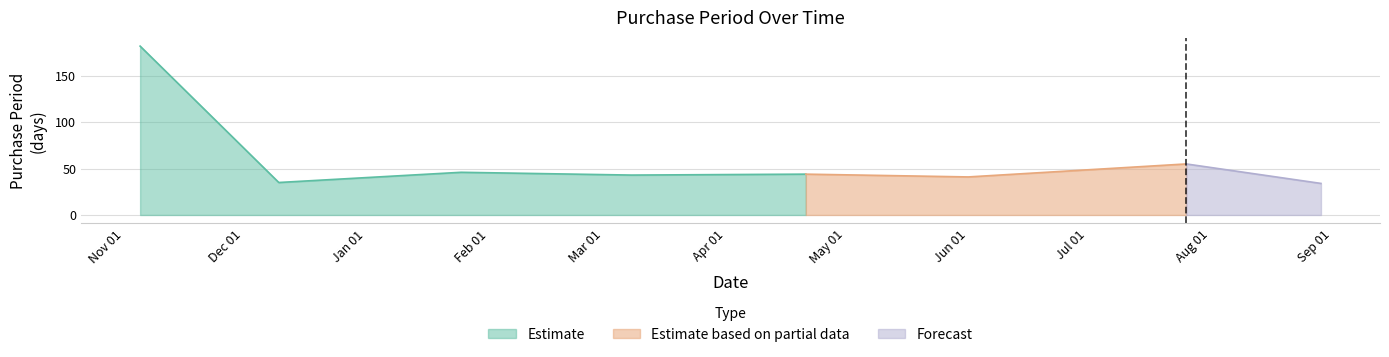

What is the label of the 4th point from the left?

2016-03-08